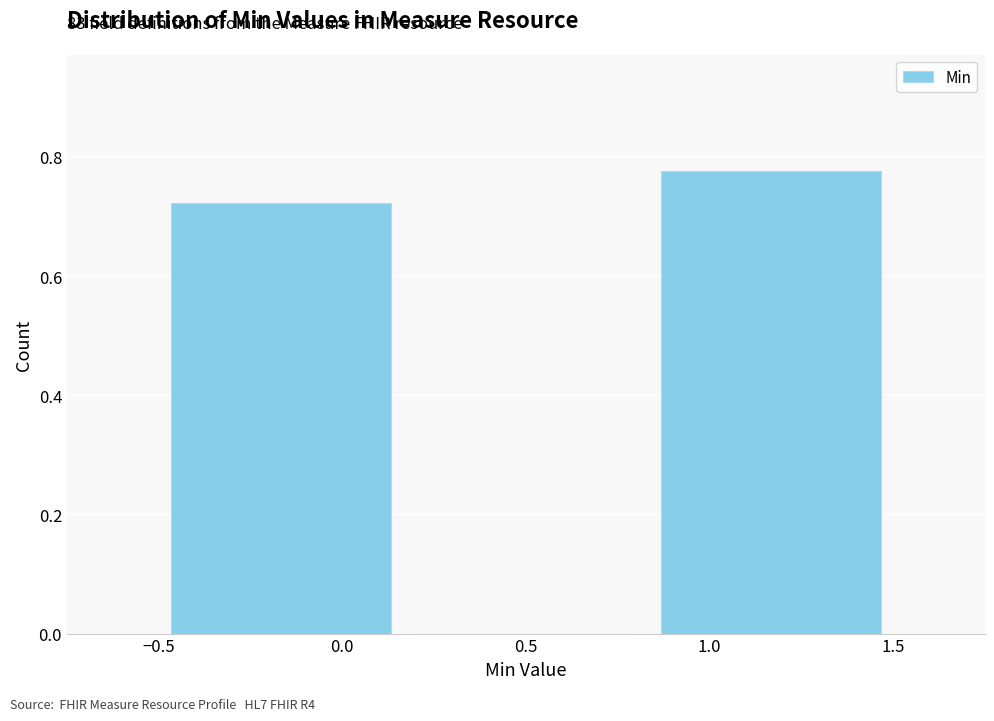

Which range on the x-axis has the tallest bar?

0.85 to 1.50